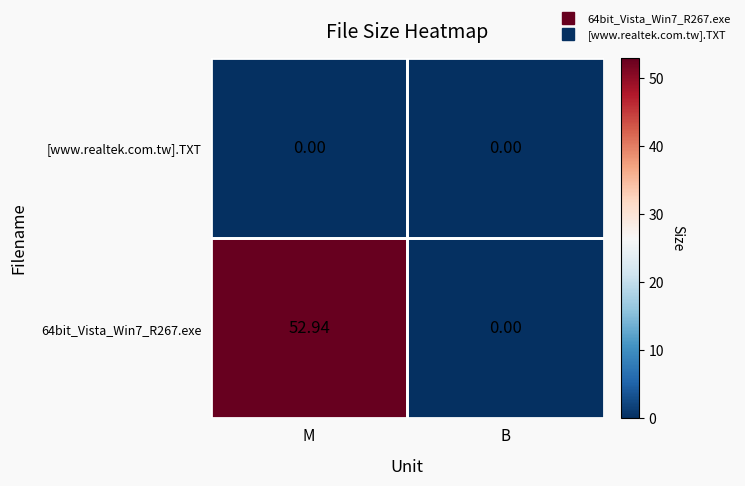

At which category is the sum across all series the highest?

M